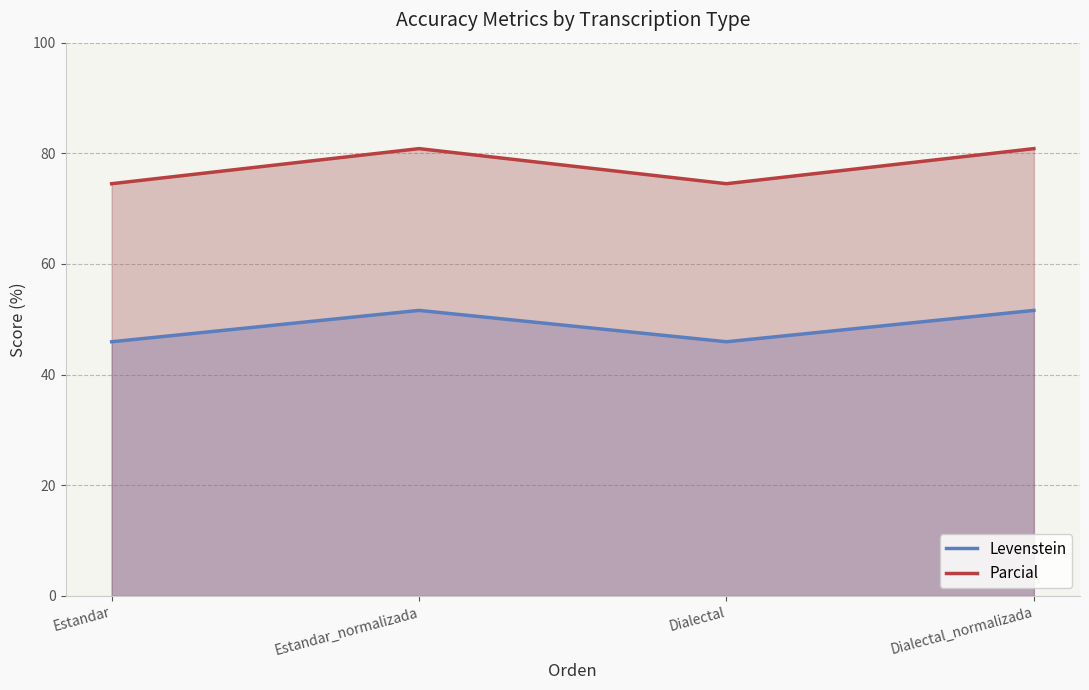

Where does the Levenstein series first go above 51?

Estandar_normalizada